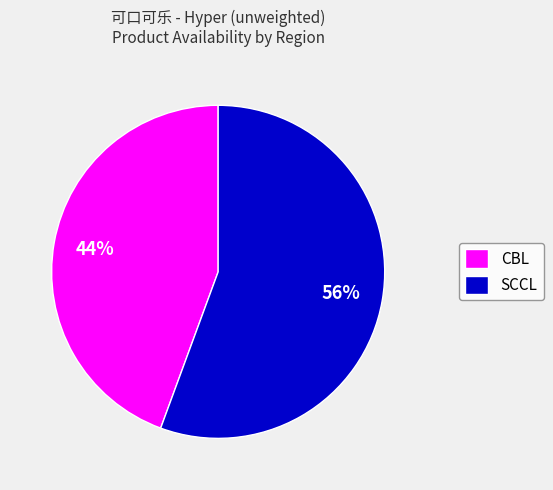

Do SCCL and CBL together represent more than half of the pie?

Yes